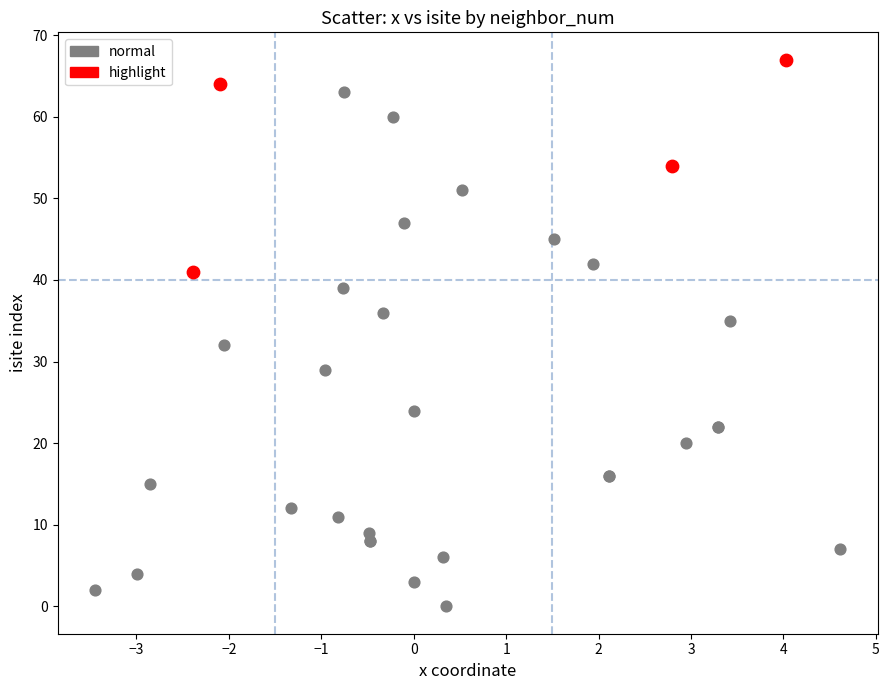

Which series has the widest spread of Y values?

normal